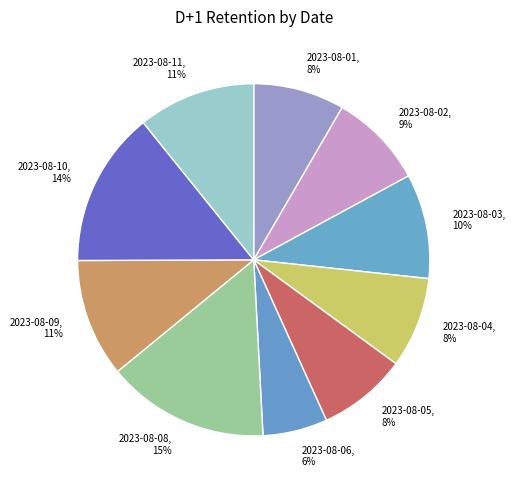

True or false: 2023-08-06 accounts for 6% of the total.

True